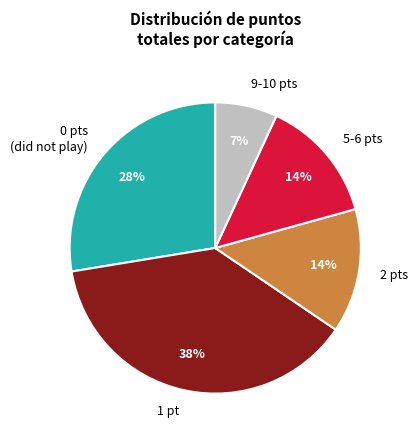

Which slice is the largest?

1 pt